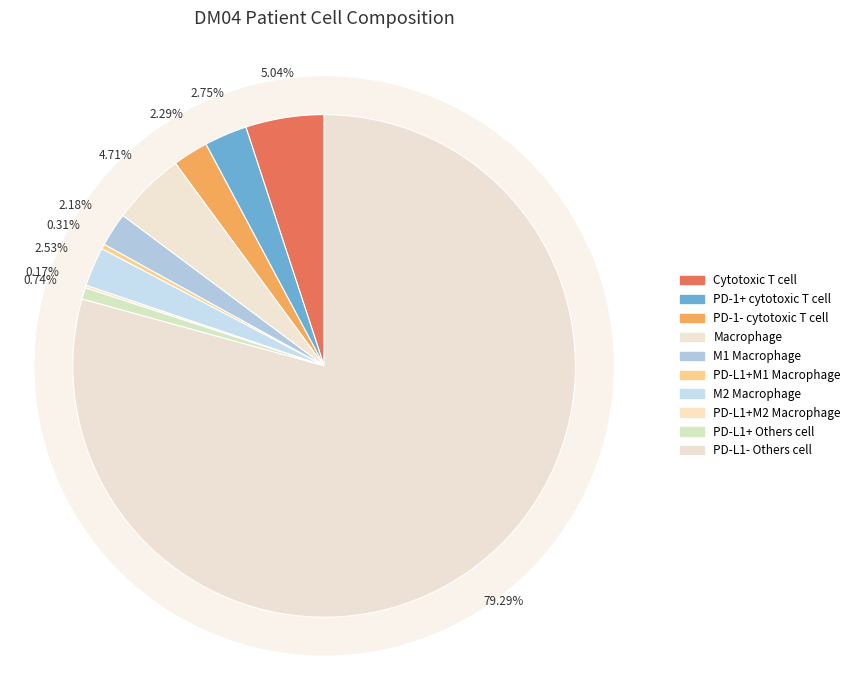

What percentage is the M1 Macrophage slice, to the nearest percent?

2%